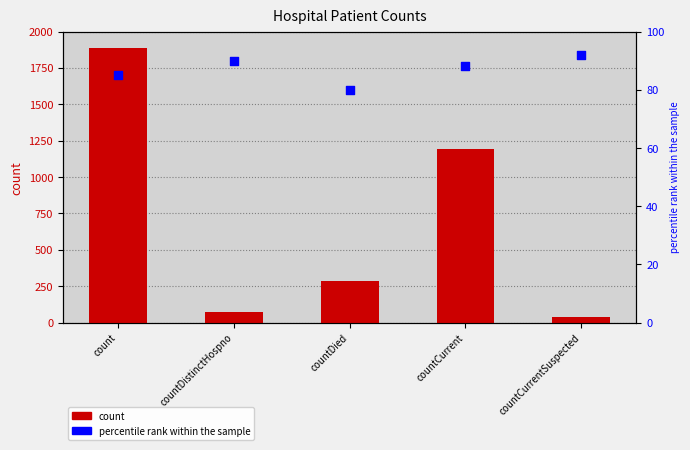

At which category is the sum across all series the highest?

count